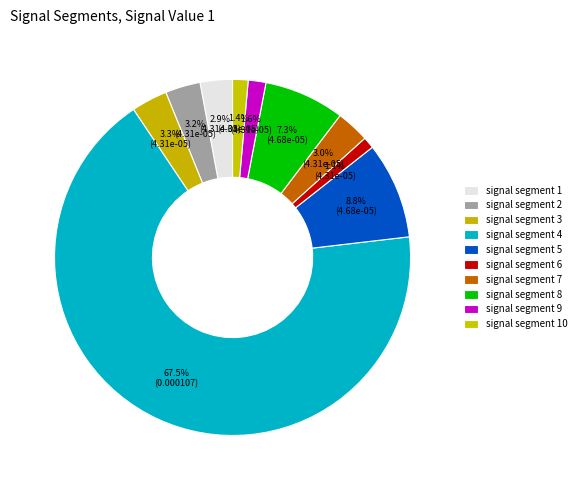

What percentage is the signal segment 5 slice, to the nearest percent?

9%